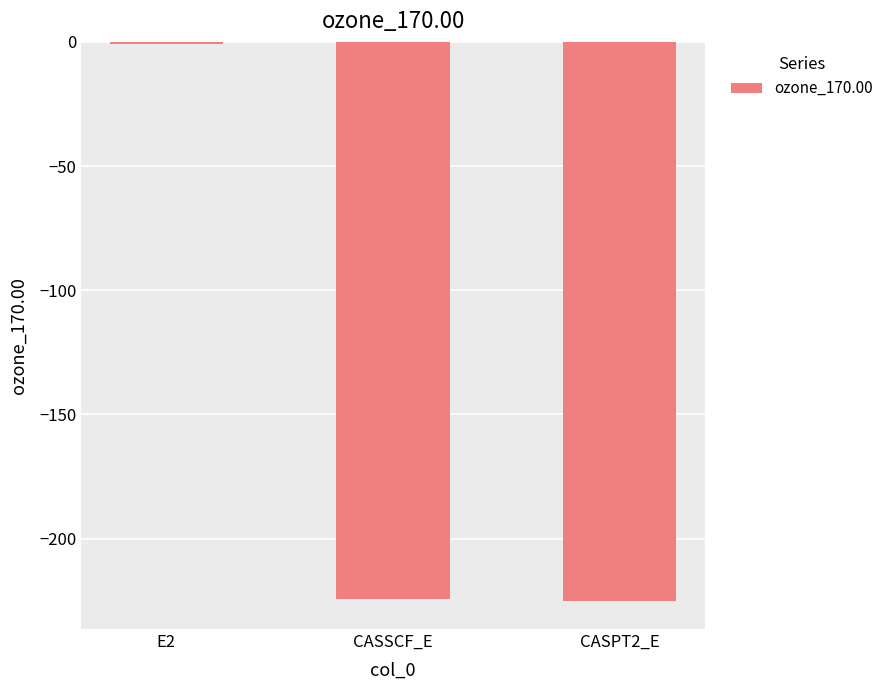

Which has a higher value, CASPT2_E or E2?

E2